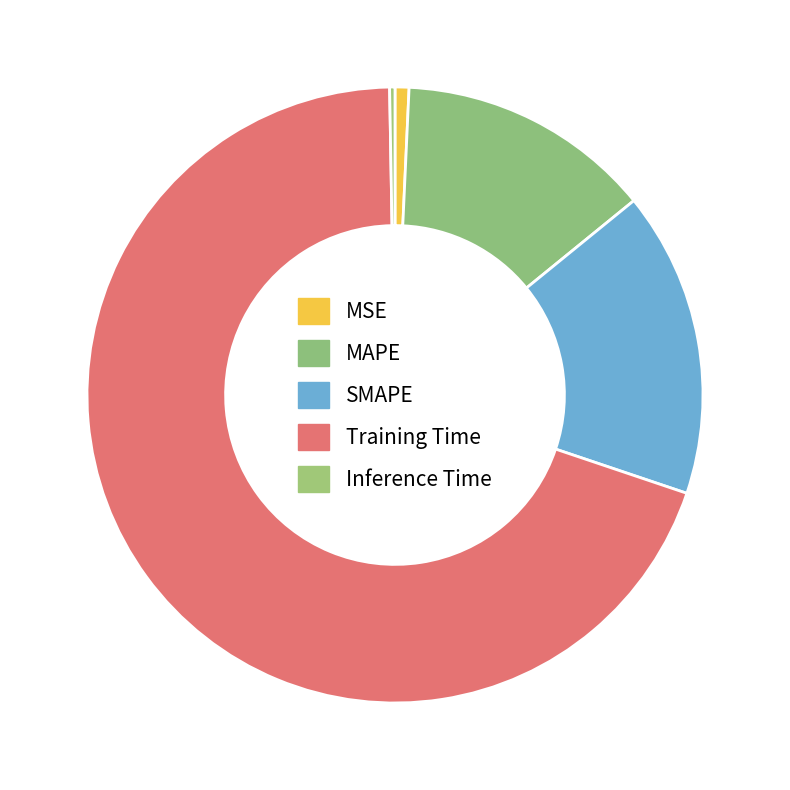

How many segments does this pie chart have?

5